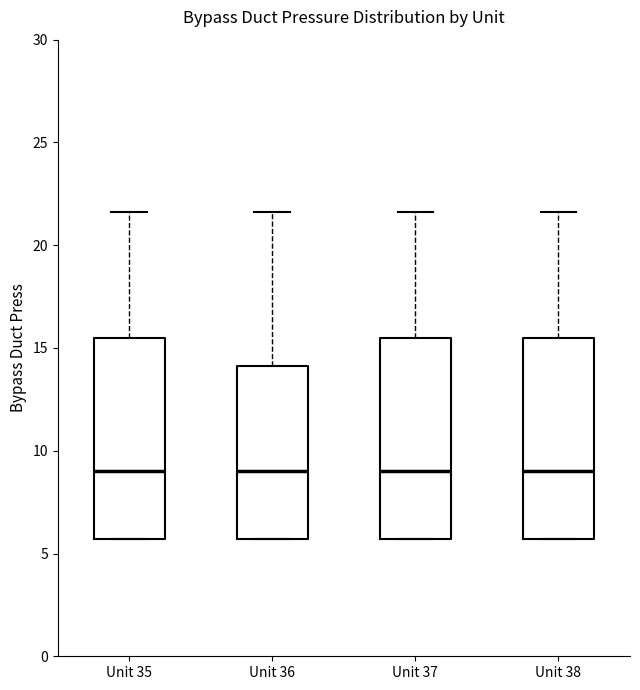

Reading left to right, transcribe this box plot: for each box, give where its median line is, the range the box spans, and where its two whiskers end, as read against the y-axis. The values are not printed on the chart, so give them approximately, as read against the axis.

Unit 35: median 9.0, box 5.5 to 15.5, whiskers 5.5 to 21.5
Unit 36: median 9.0, box 5.5 to 14.0, whiskers 5.5 to 21.5
Unit 37: median 9.0, box 5.5 to 15.5, whiskers 5.5 to 21.5
Unit 38: median 9.0, box 5.5 to 15.5, whiskers 5.5 to 21.5